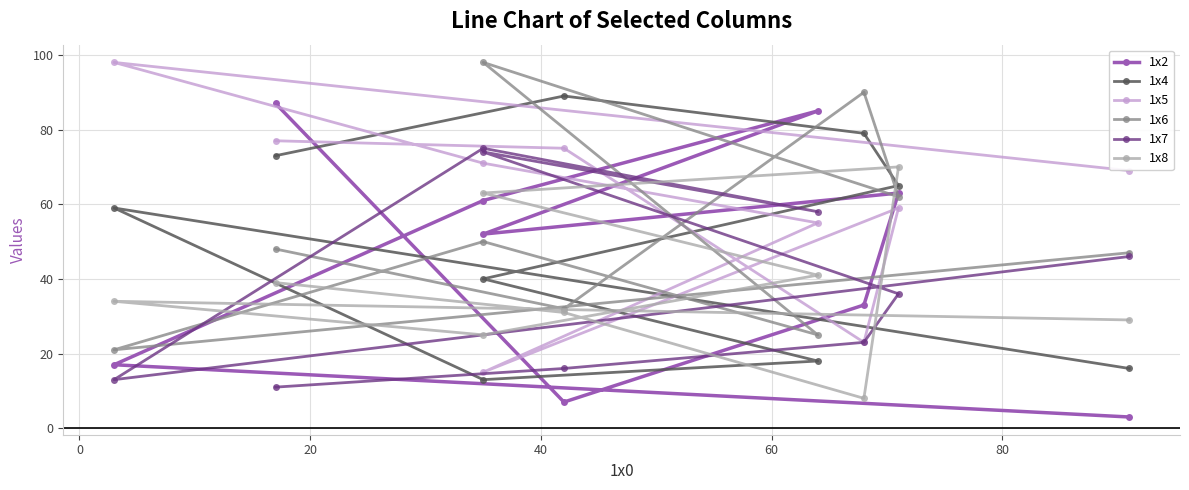

How many data points in 1x2 are less than 52?

4